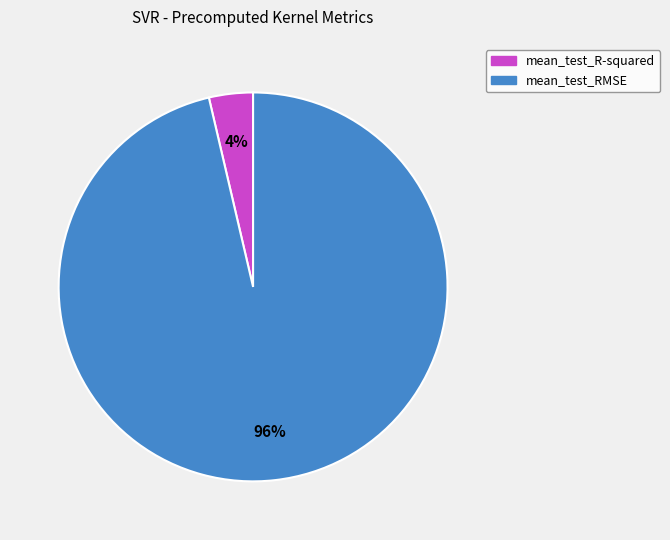

To the nearest percent, what is the average slice percentage?

50%